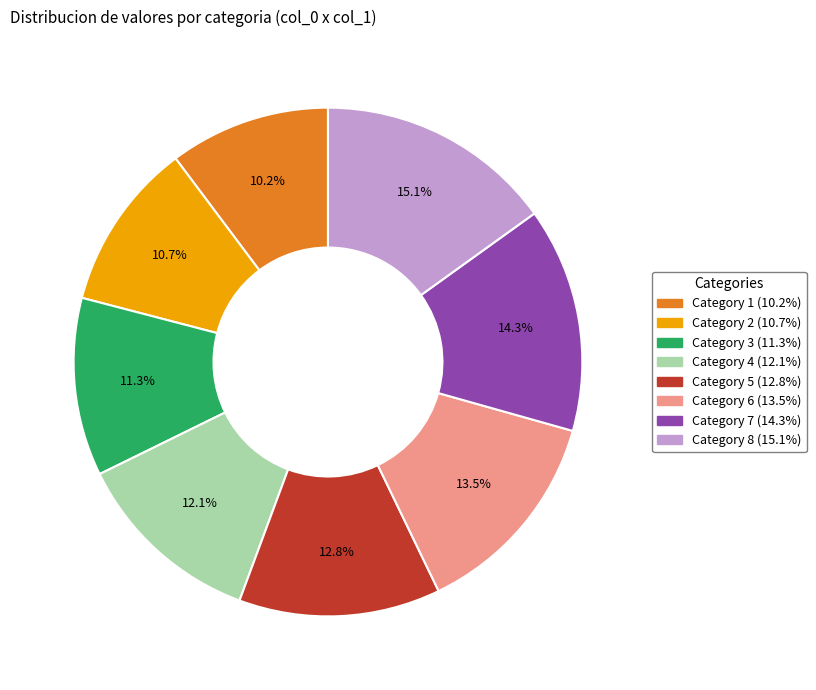

Does any single category account for the majority?

No